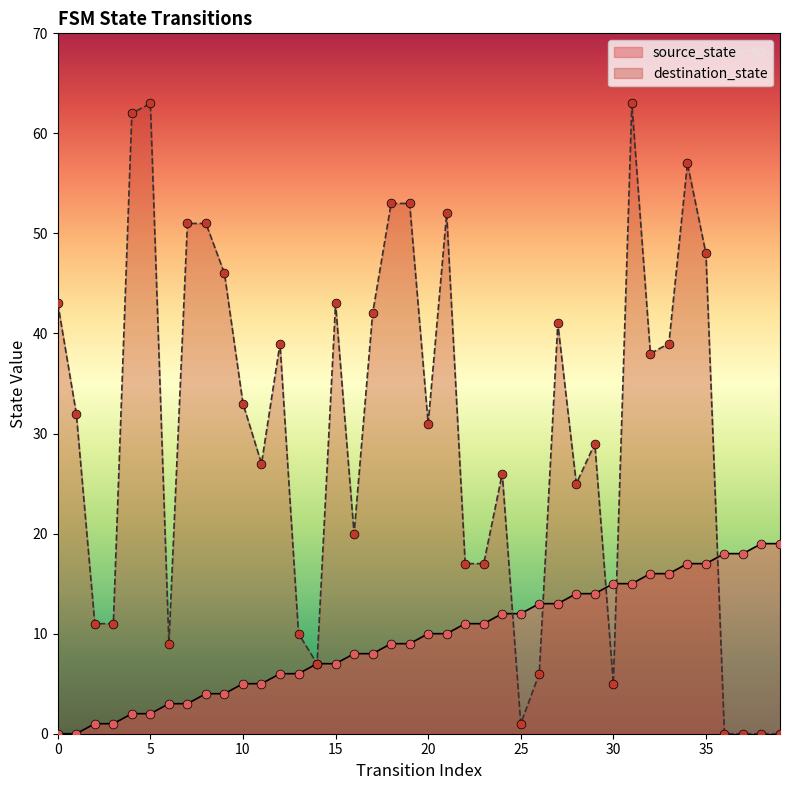

Is the value of destination_state at 32 greater than the value of source_state at 24?

Yes